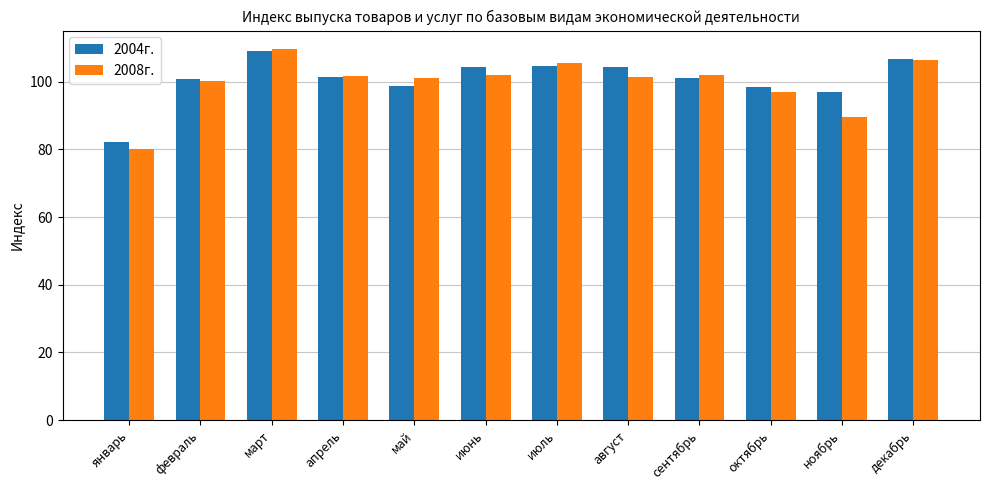

At which category is the sum across all series the highest?

март